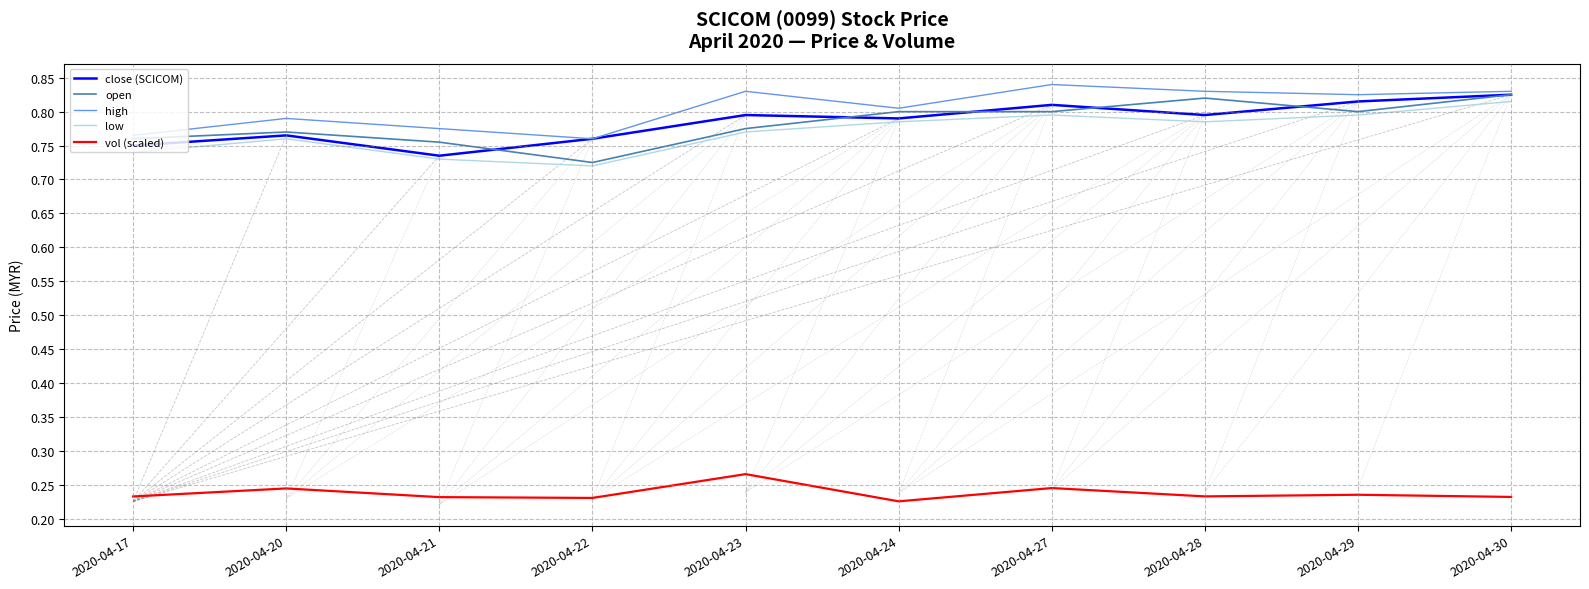

Which category has the lowest value in the open series?

2020-04-22